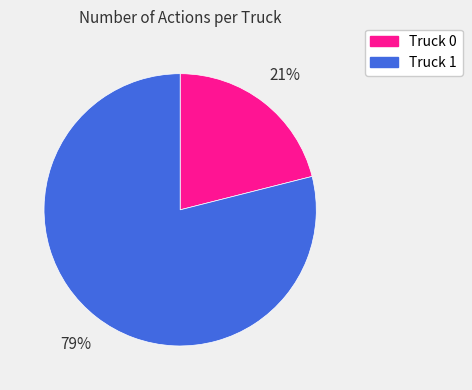

Does any single category account for the majority?

Yes